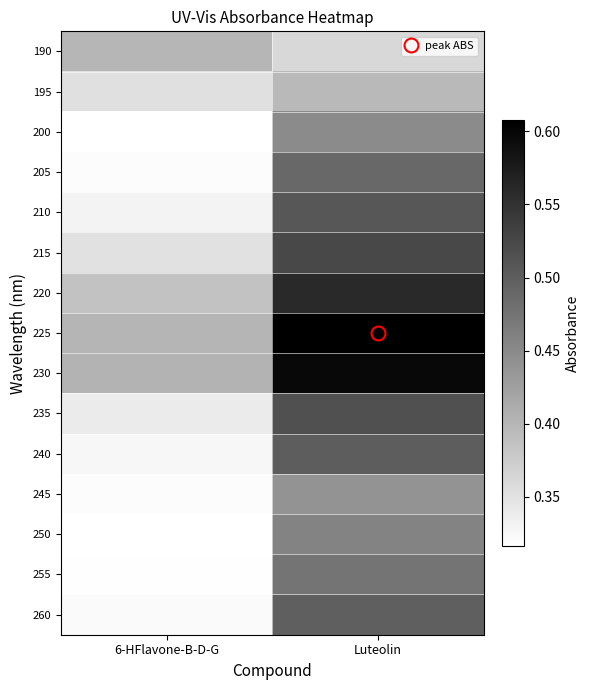

What is the minimum value shown in the chart?

0.3